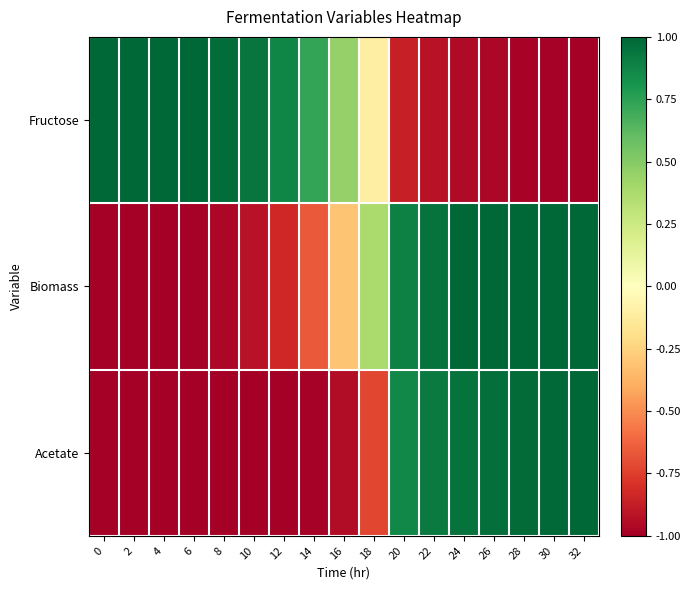

Between 8 and 14, which series saw the biggest shift?

Biomass